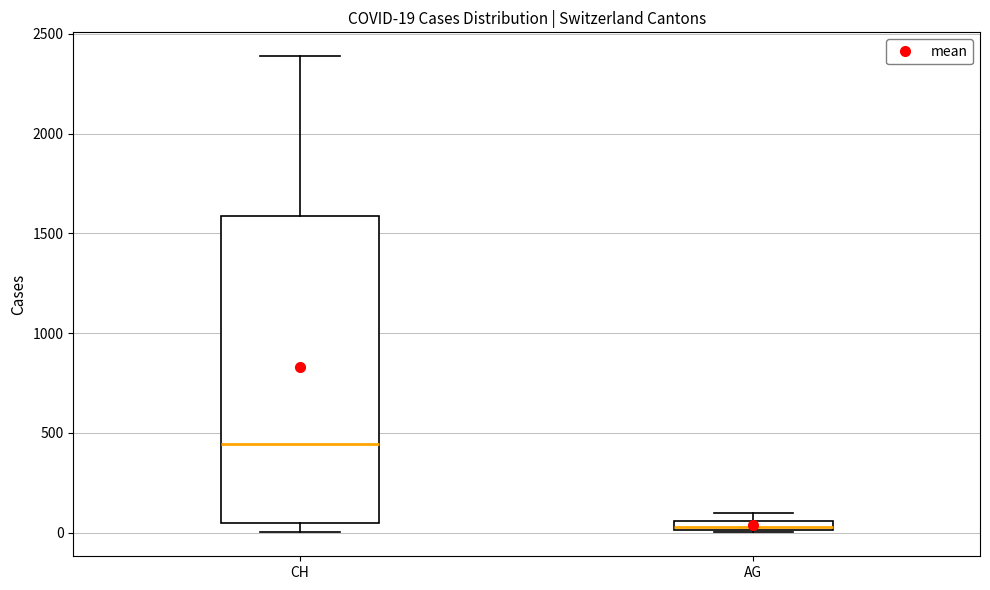

Which box's median line is the highest?

CH